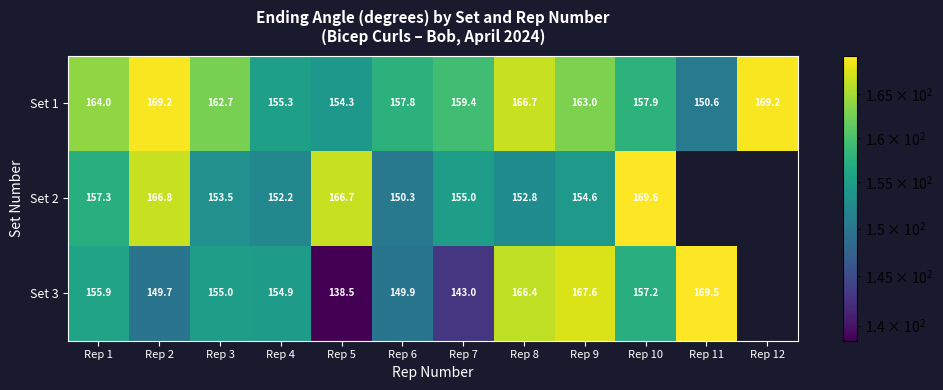

Which has a higher value, Rep 2 or Rep 7?

Rep 2